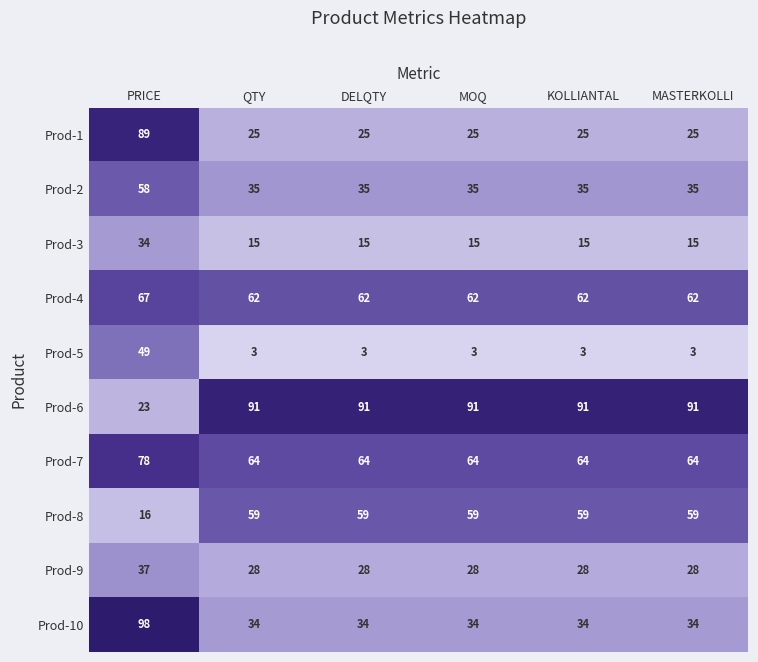

How many data points does each series have?

6